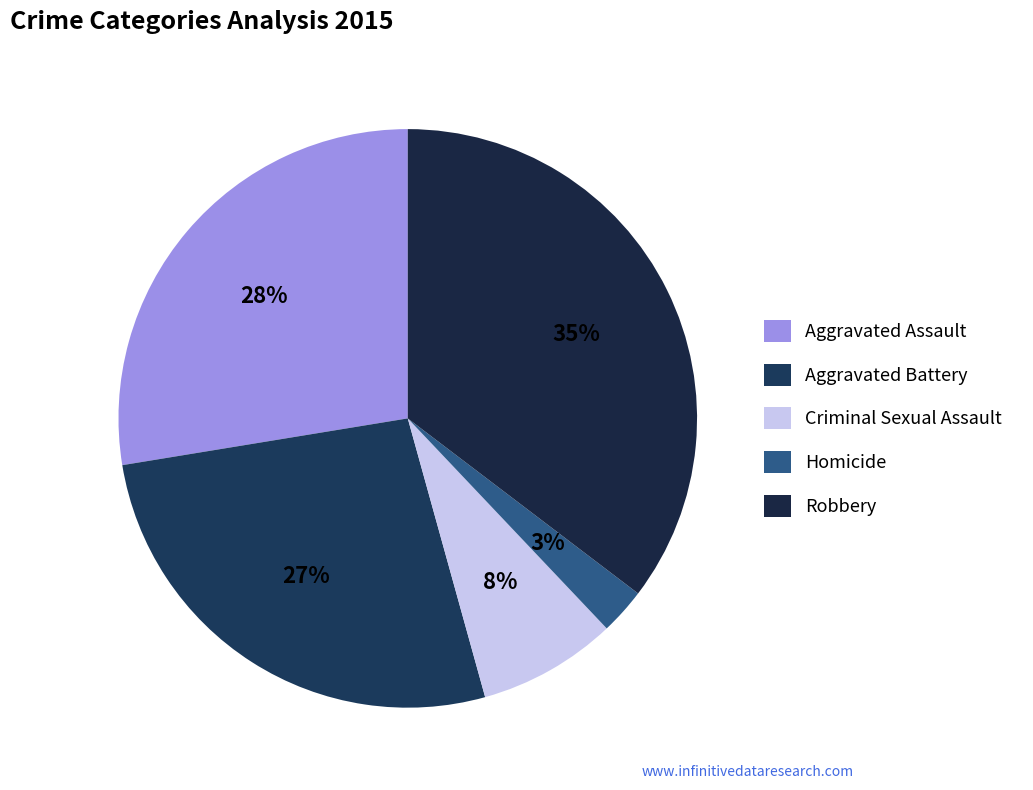

Do Robbery and Aggravated Assault together represent more than half of the pie?

Yes